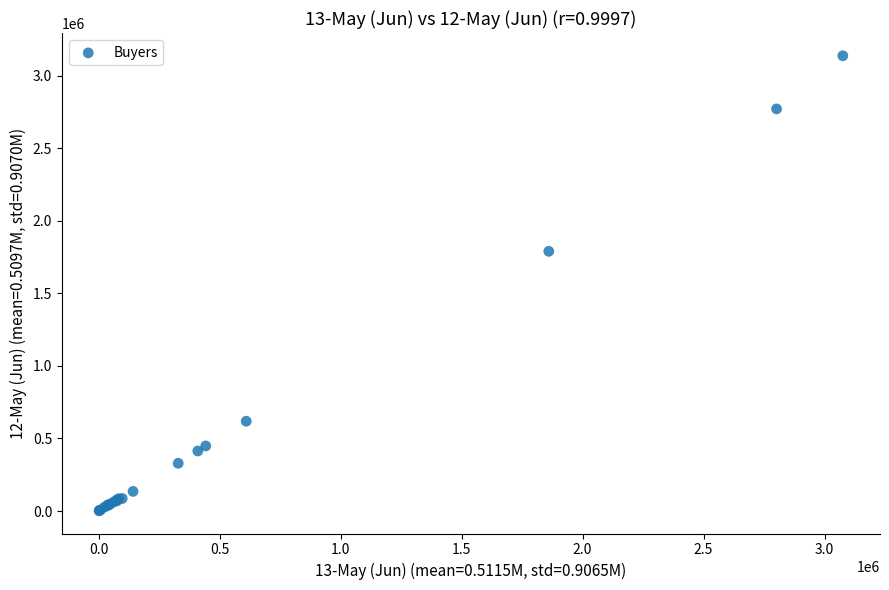

What Y value in the scatter plot is closest to 1569784?

1789842